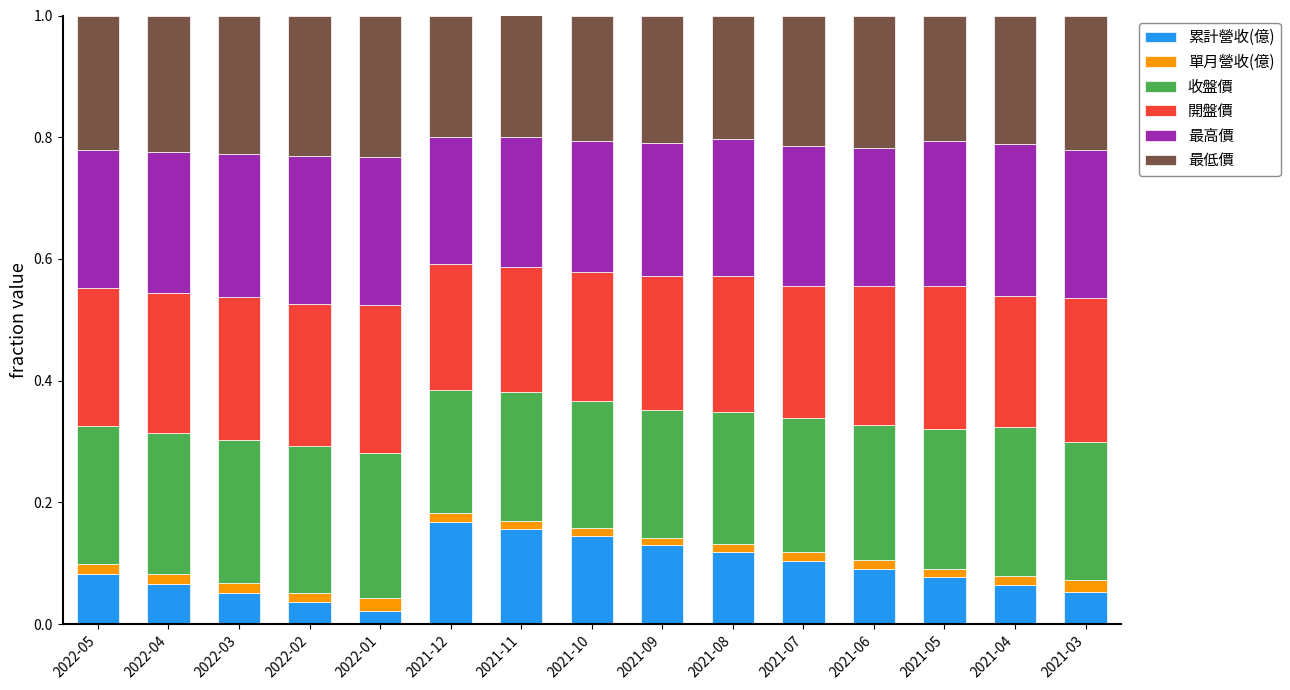

At which category is the sum across all series the highest?

2021-12